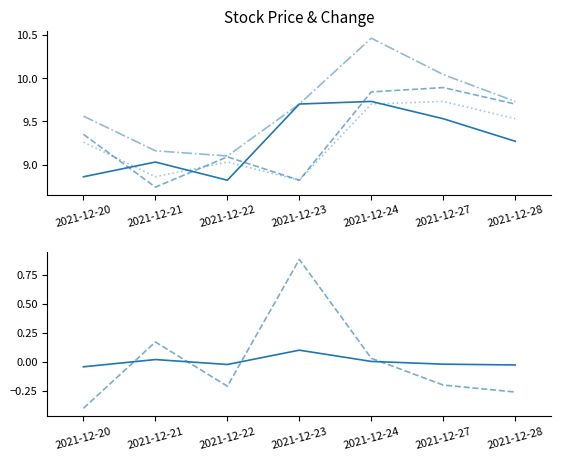

At which label is today_open closest to 9?

2021-12-22